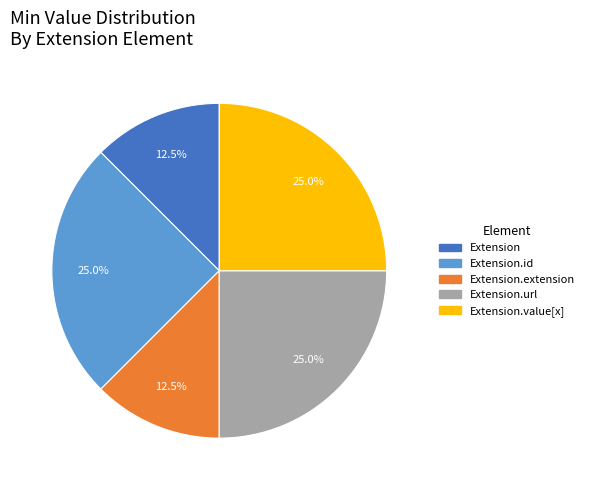

To the nearest percent, what portion does Extension.url represent?

25%